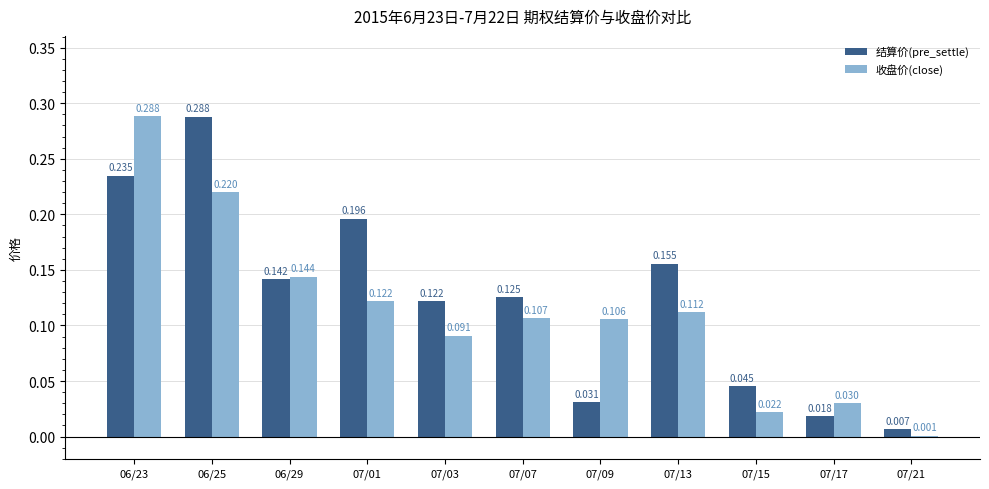

Between 06/29 and 07/15, which series saw the biggest shift?

收盘价(close)